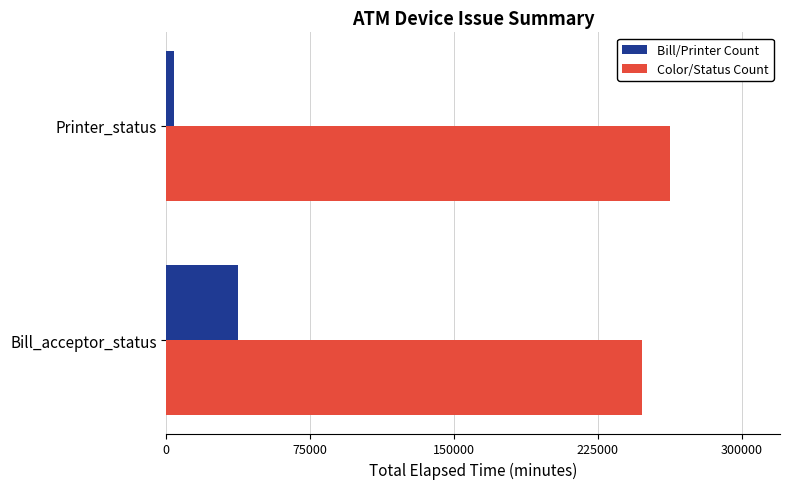

Read the Color/Status Count value at Bill_acceptor_status, to the nearest 50.

247900